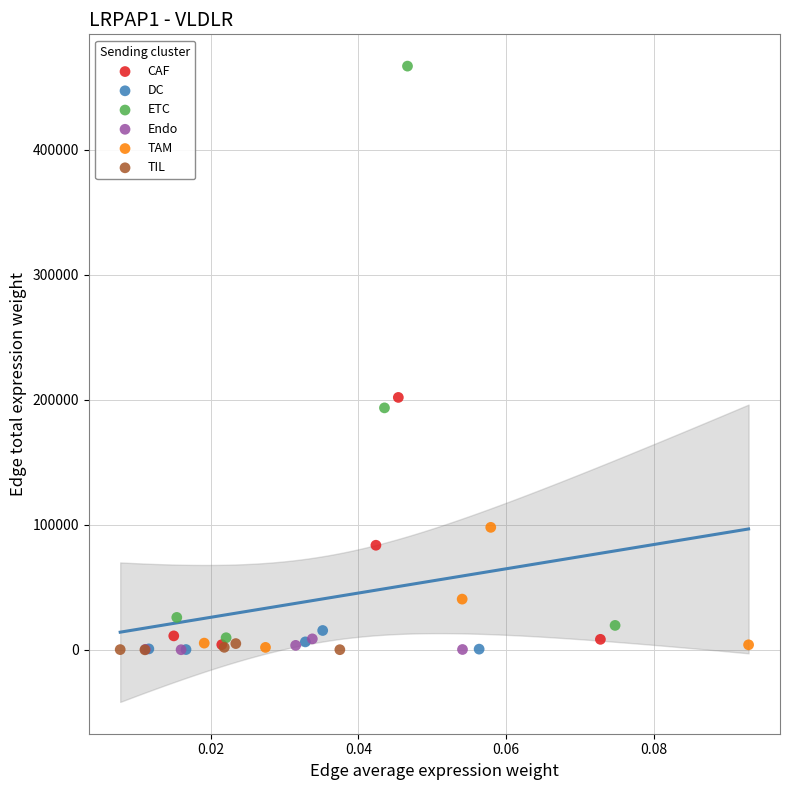

What are all the series names shown in the legend?

CAF, DC, ETC, Endo, TAM, TIL